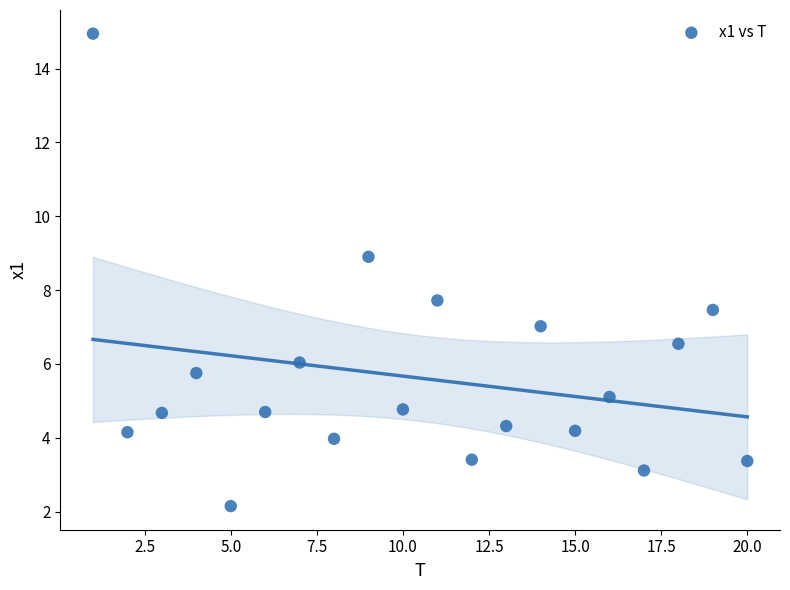

What Y value in the scatter plot is closest to 8?

7.7